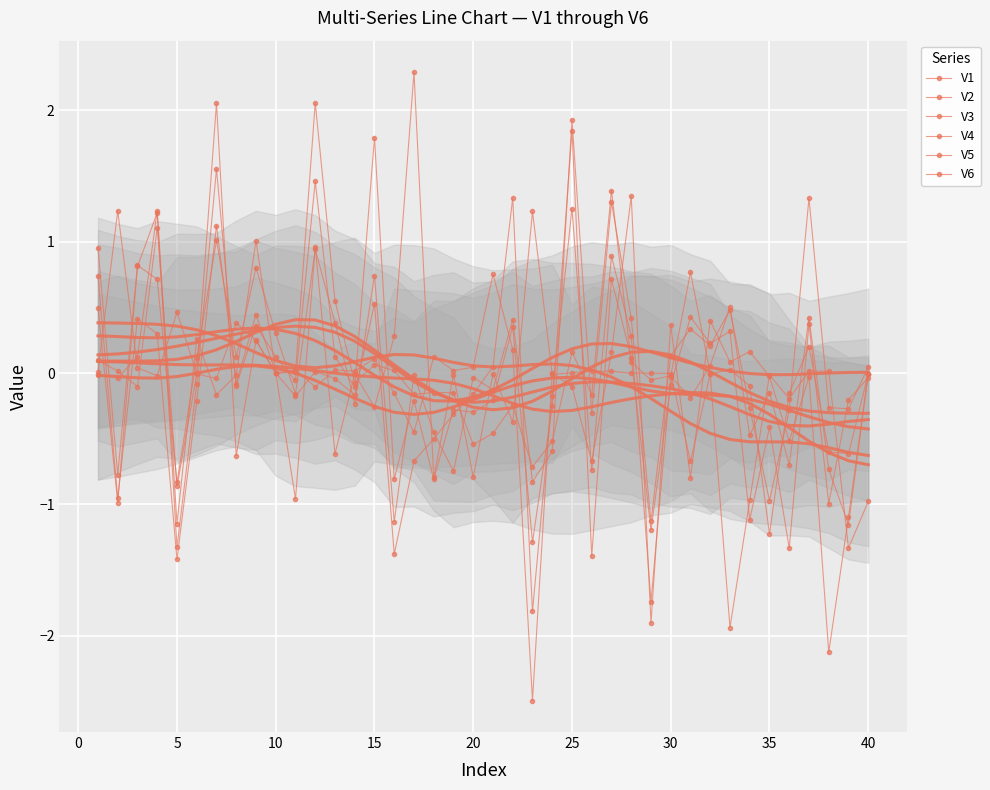

The value of V5 at 22 is -2.4. True or false?

False